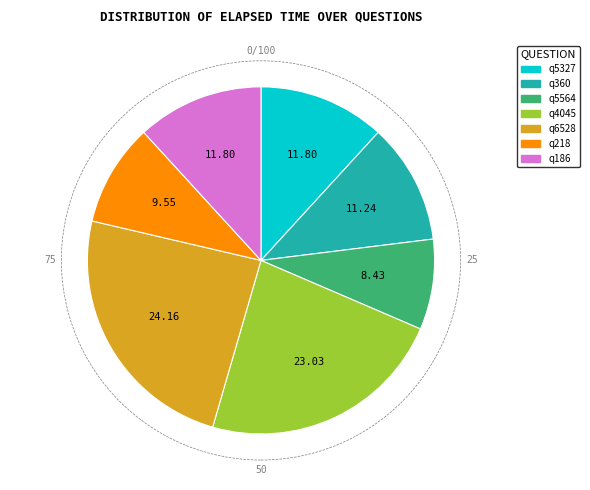

The q218 slice represents 1% of the pie. True or false?

False